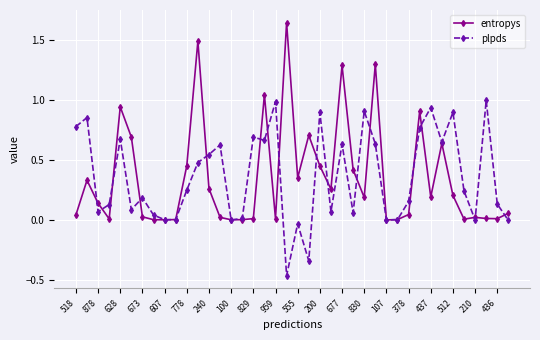

Which series has the largest range (max minus min)?

entropys